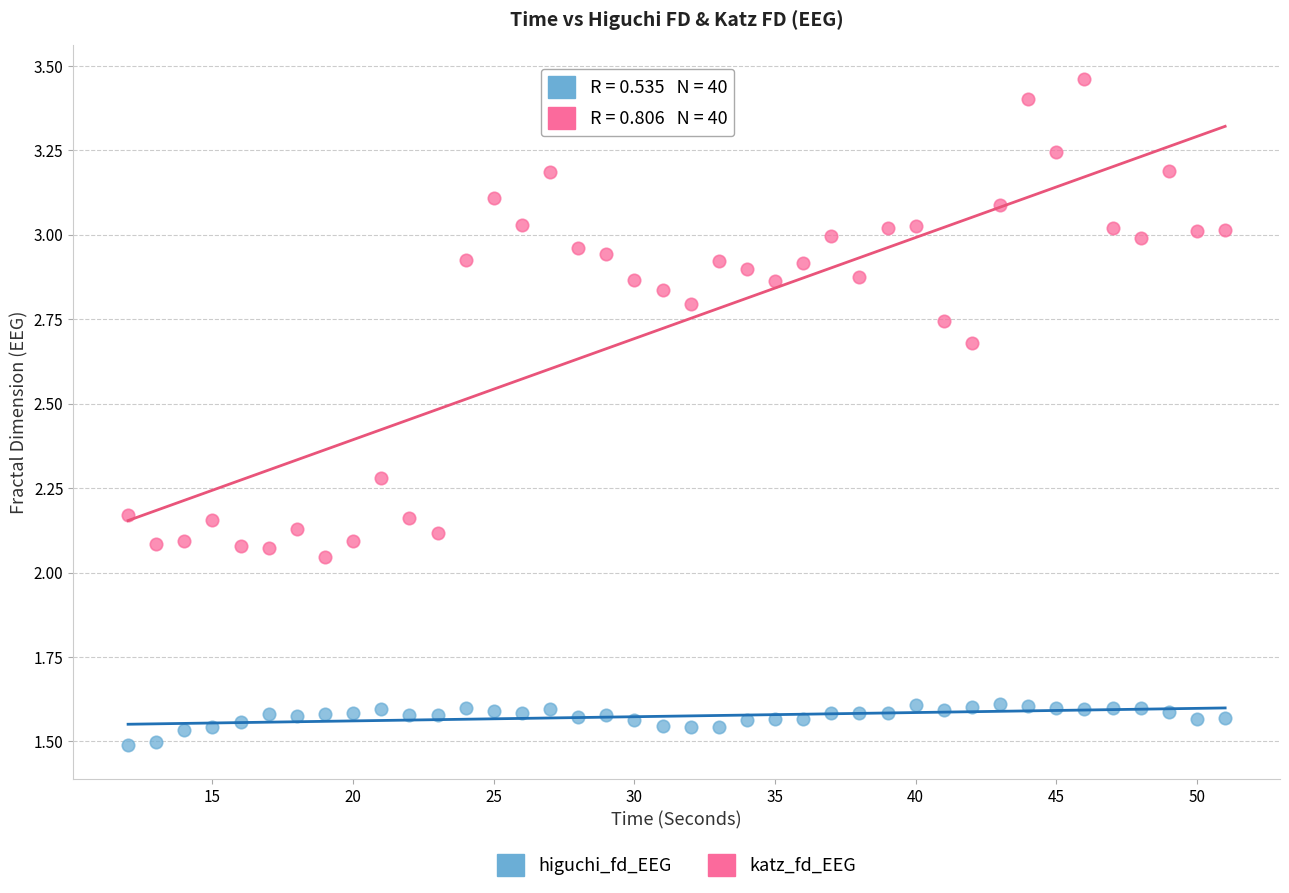

Across all data points, what is the range of X values (max minus min)?

39.0